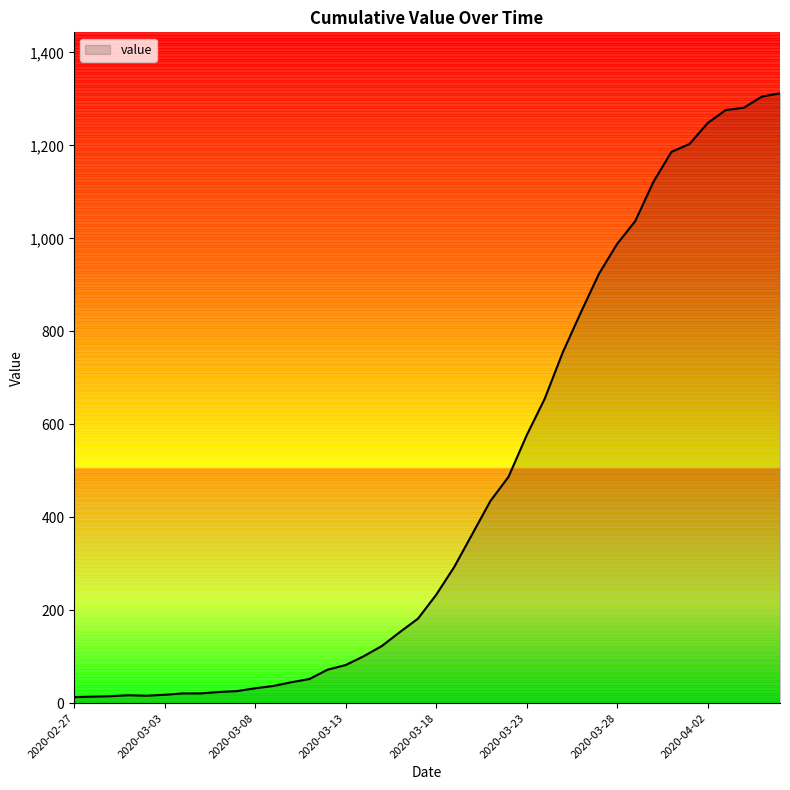

What is the greatest value displayed?

1312